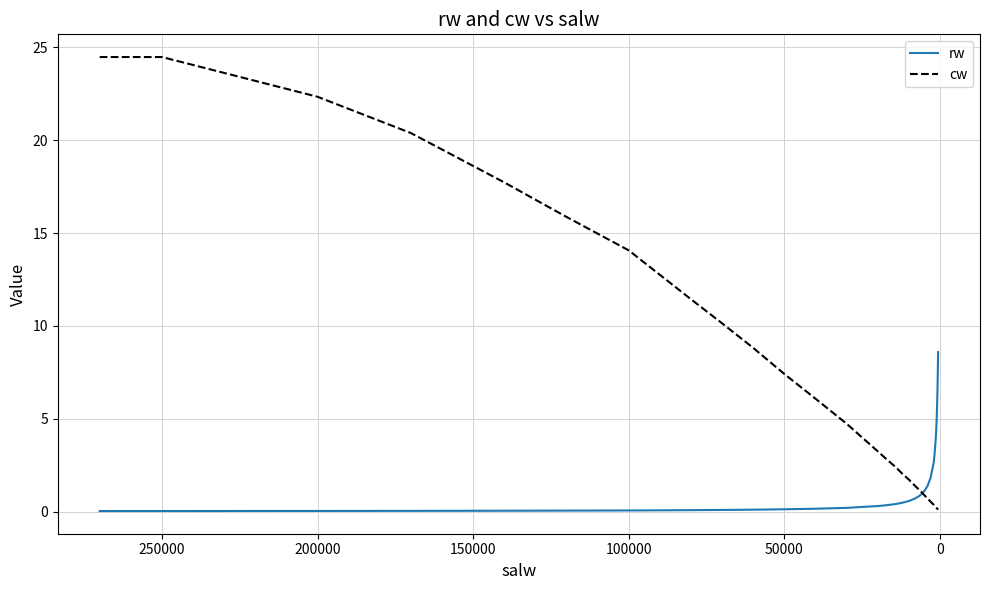

What is the difference between the maximum and second lowest values in the cw series?

24.3